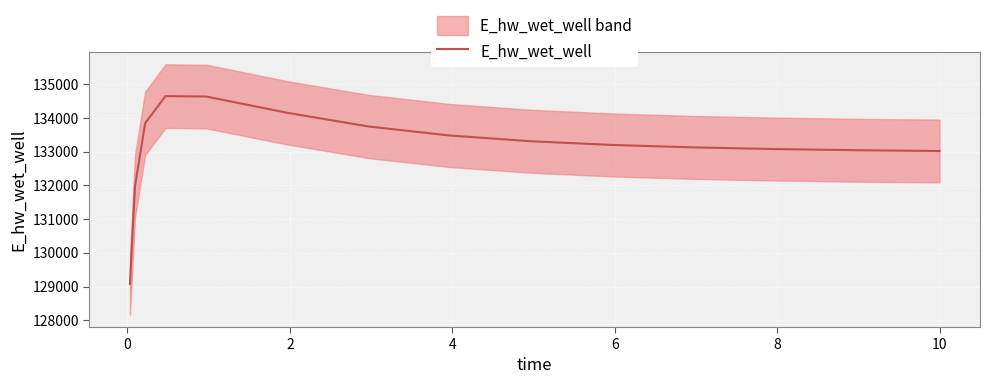

How many interior local peaks (higher than both neighbors) does the data have?

1